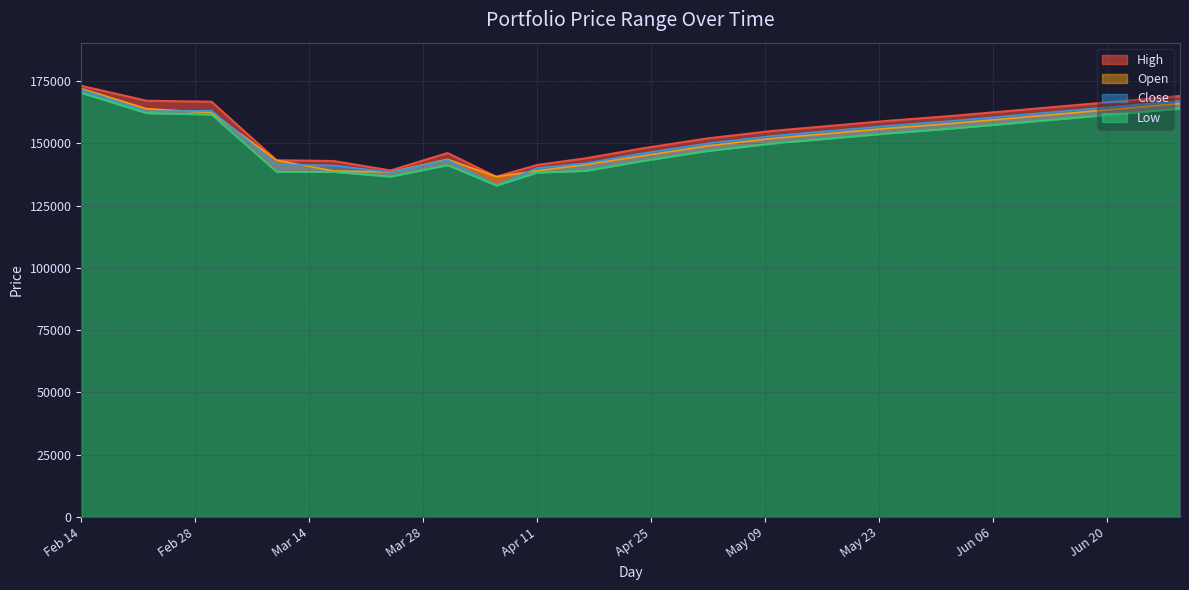

At which label does High reach its peak?

Feb 14